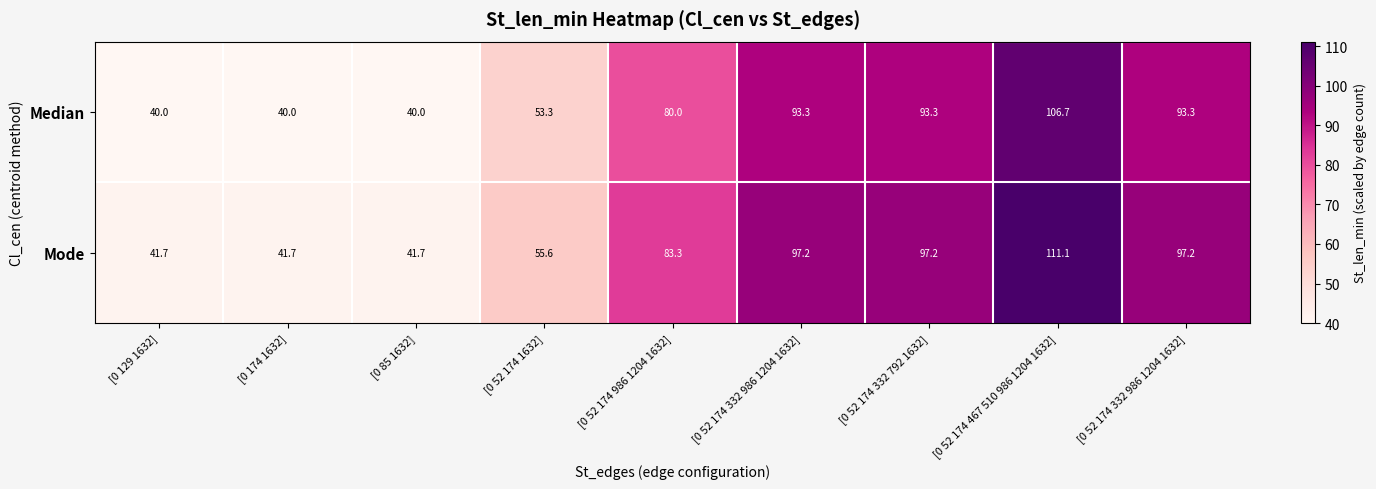

How many distinct data groups are displayed?

2